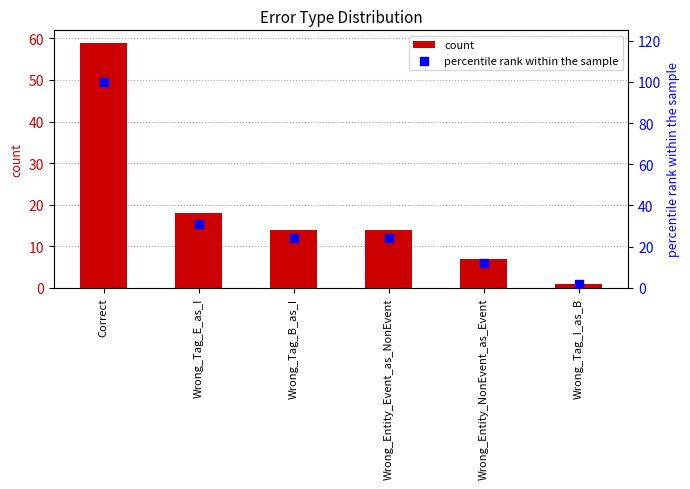

Is the value of percentile rank within the sample at Wrong_Tag_E_as_I greater than the value of count at Wrong_Entity_NonEvent_as_Event?

Yes